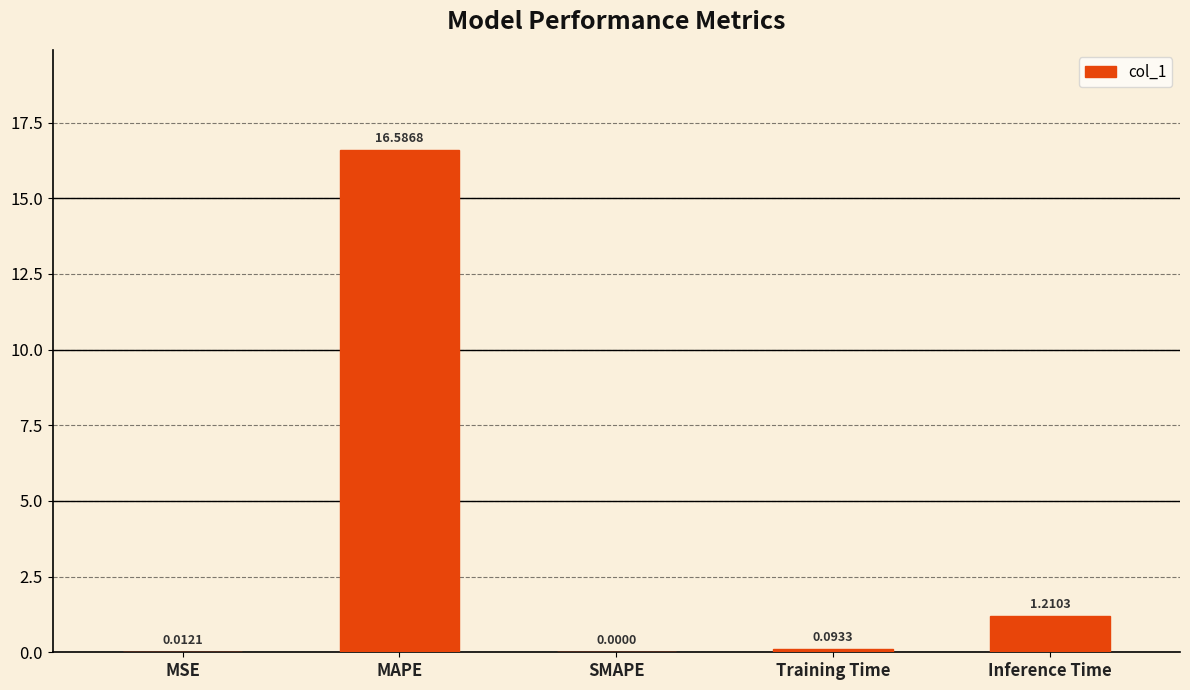

At which label is the value closest to 8?

Inference Time